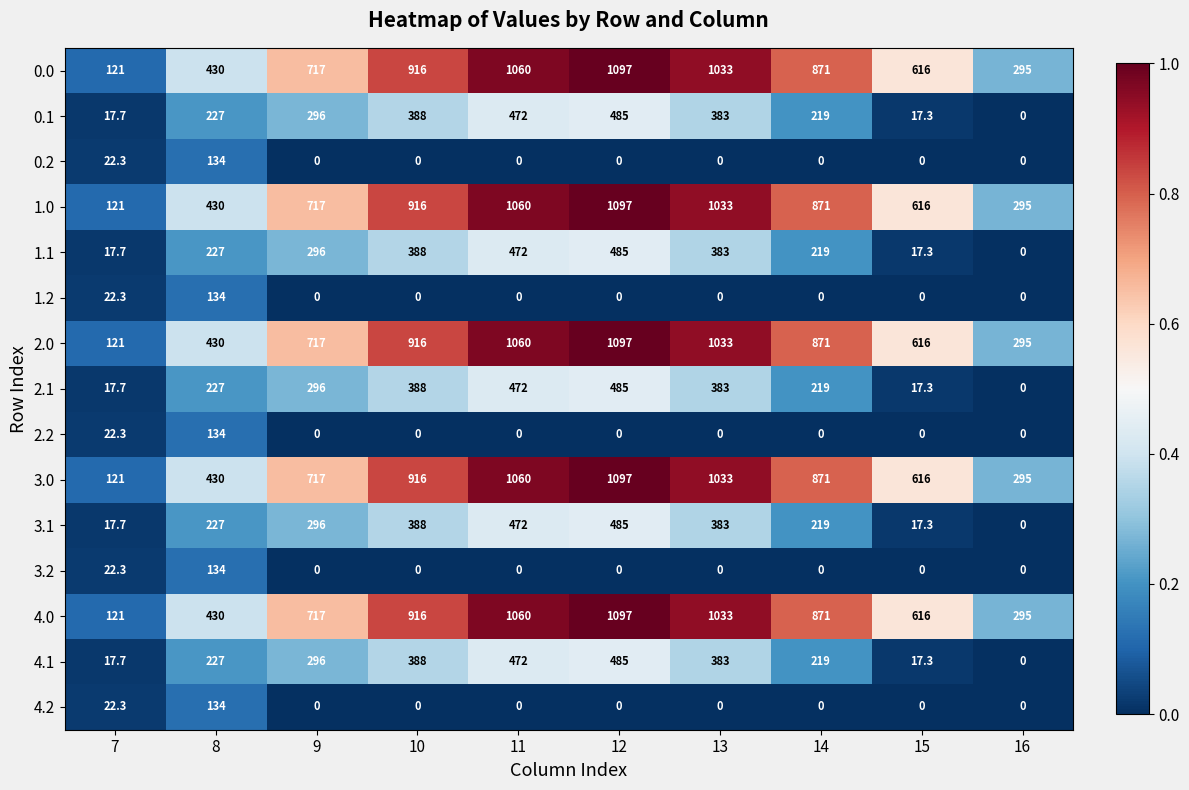

What is the total value across all series at 16?

1475.0